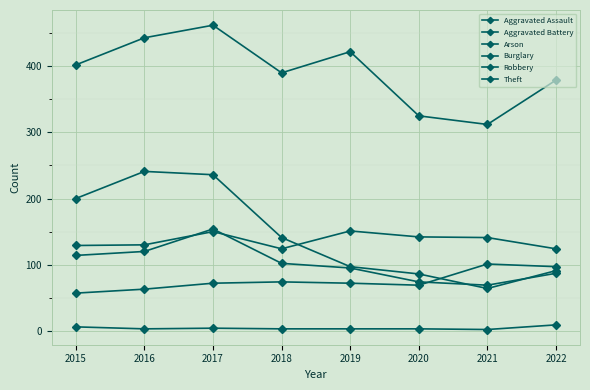

What is the approximate value of Aggravated Assault at 2020?

69